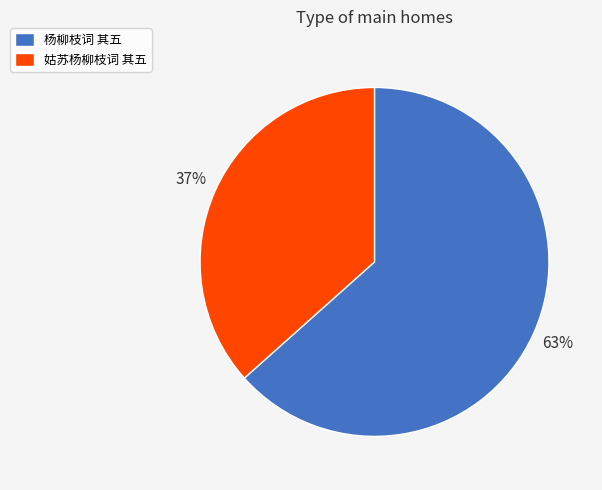

How many slices are in this pie chart?

2